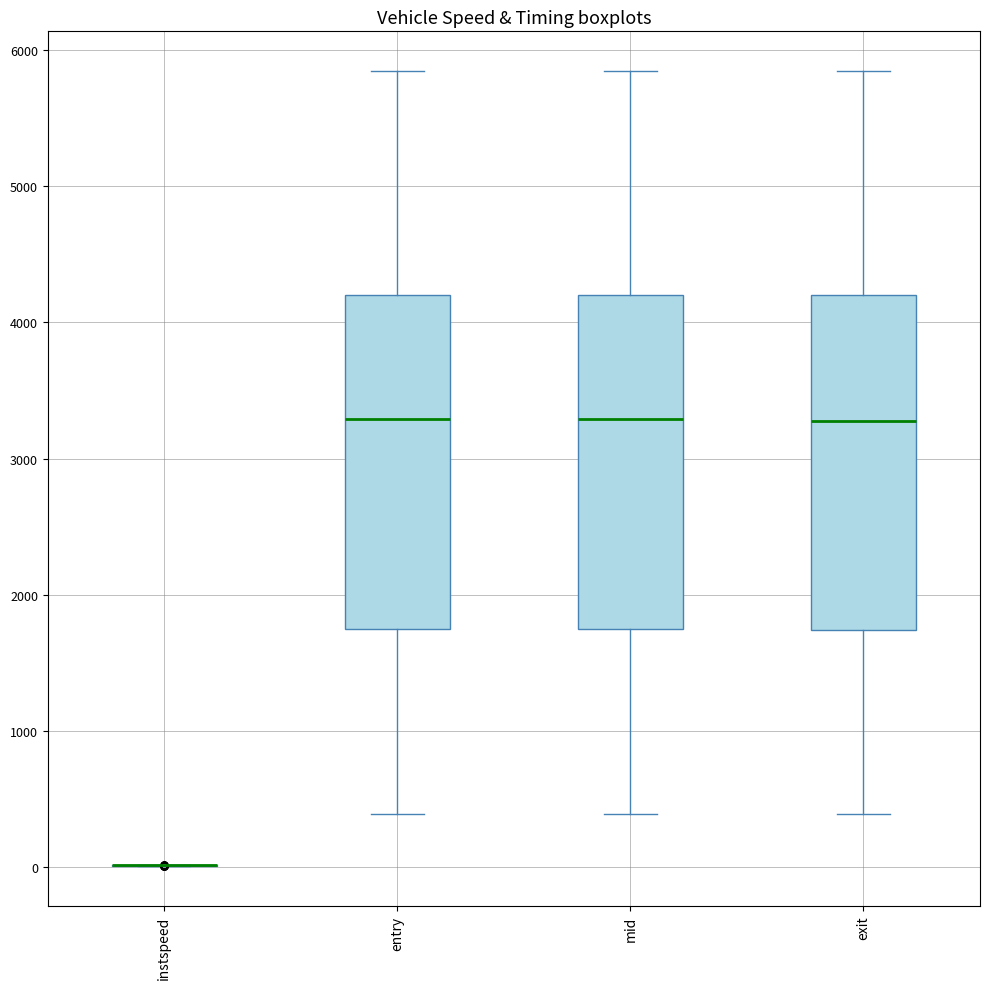

Where does the median line of the box for entry sit on the y-axis? The values are not printed on the chart, so give them approximately, as read against the axis.

3300